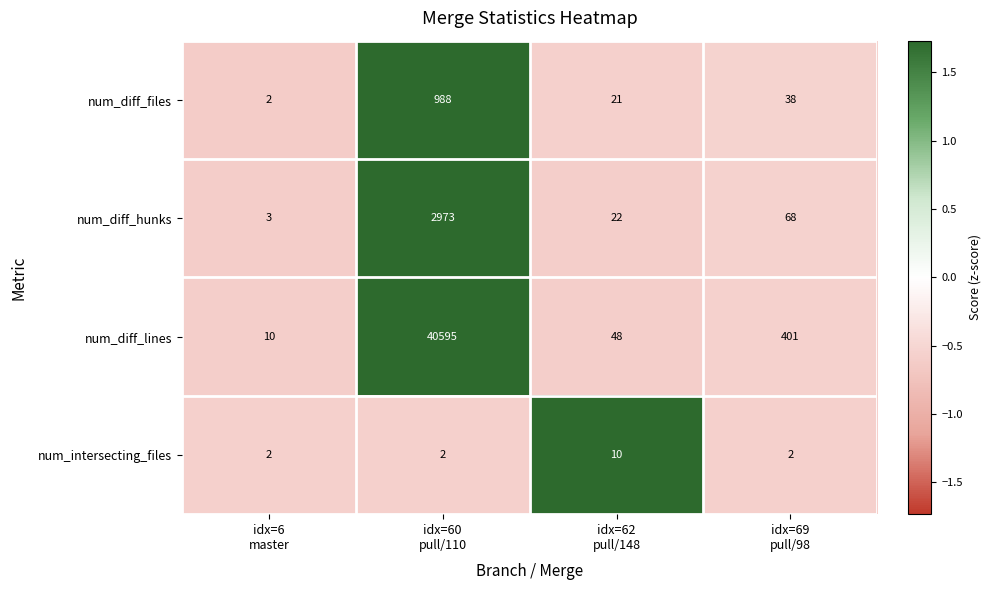

At which category does the chart reach its peak across all series?

idx=60
pull/110